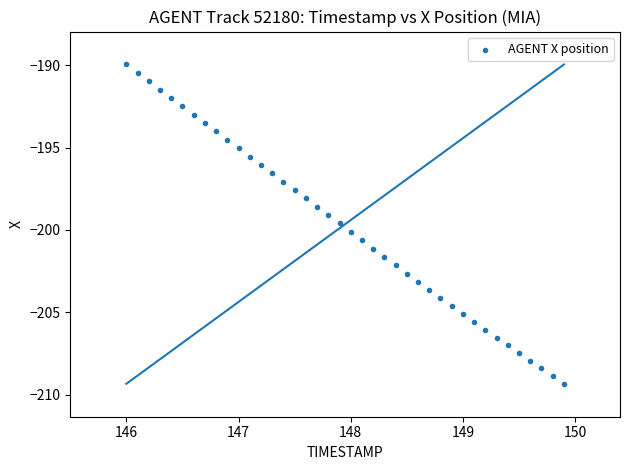

What is the range of Y values (max minus min)?

19.4